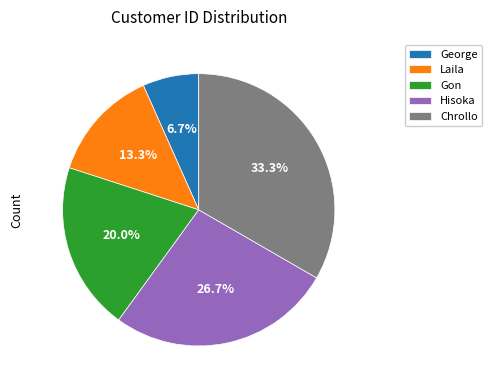

What percentage is NOT represented by Chrollo?

66.7%